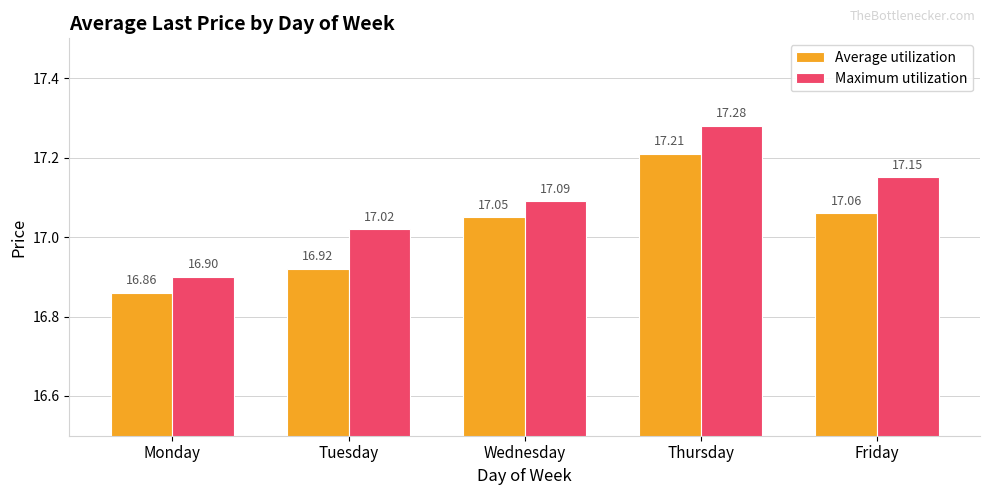

At which label does Maximum utilization first exceed 17?

Tuesday